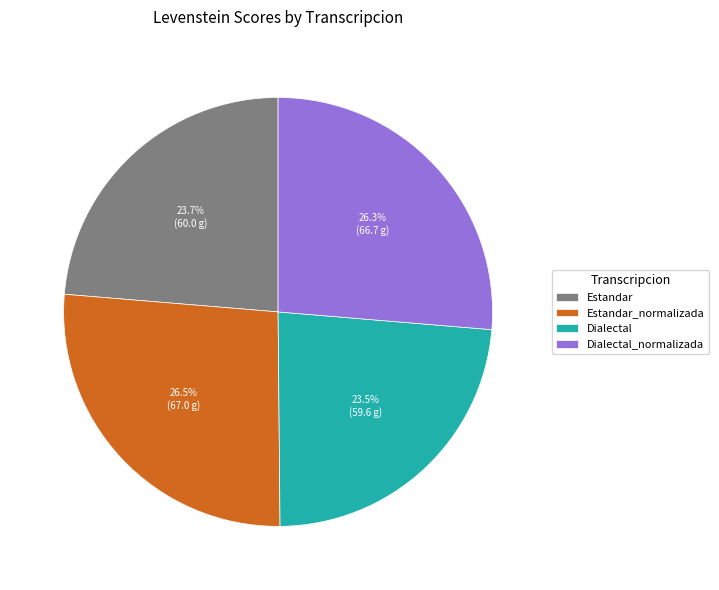

How much of the chart is everything except Estandar_normalizada?

73.5%